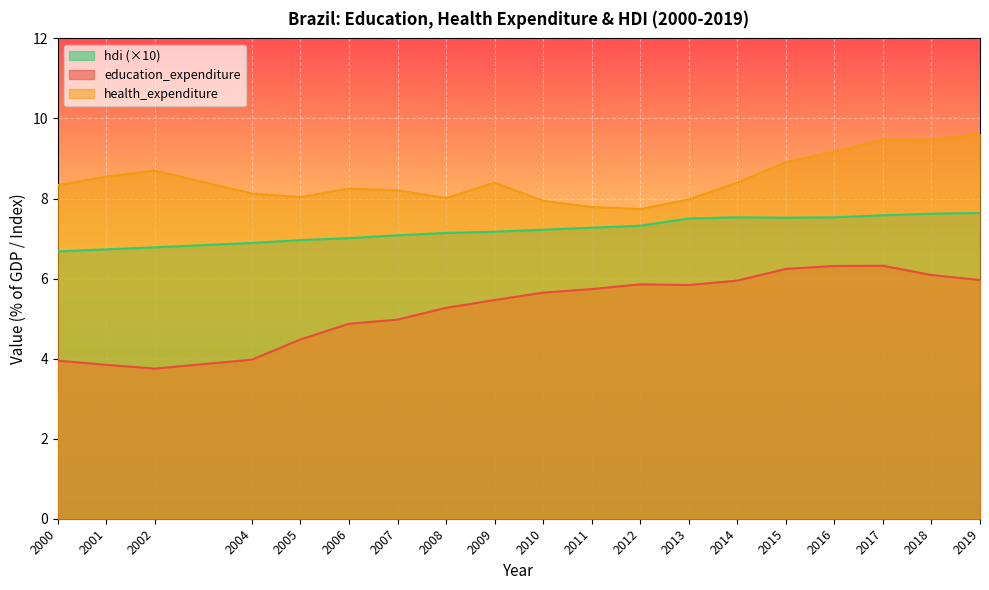

True or false: hdi and education_expenditure cross at least once.

False